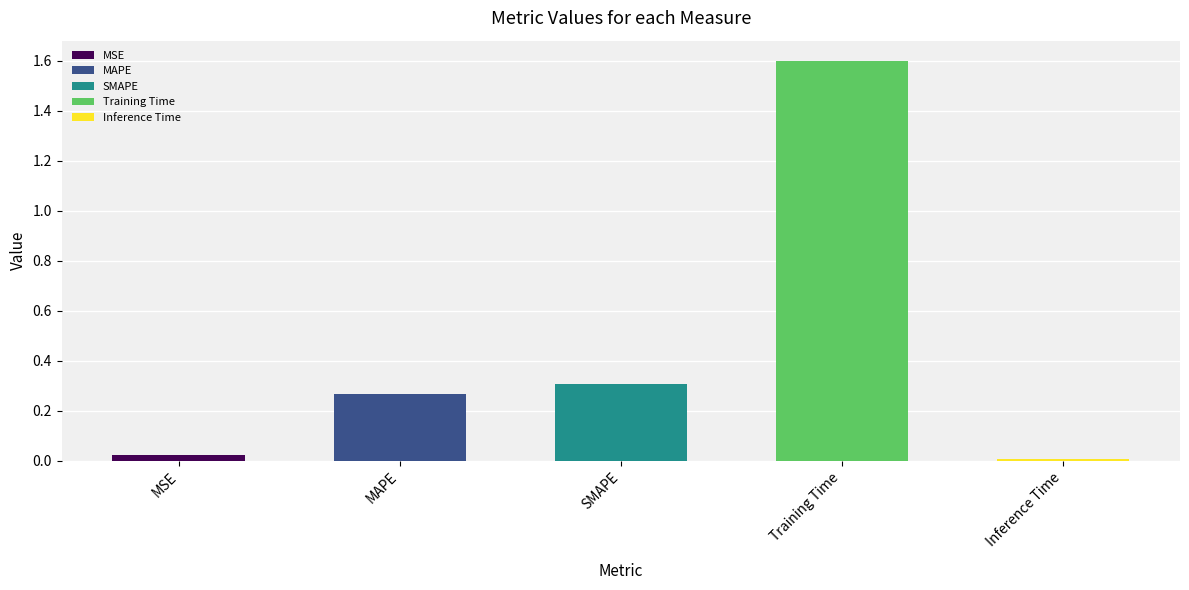

The chart shows a value of 0.3 at SMAPE. True or false?

True